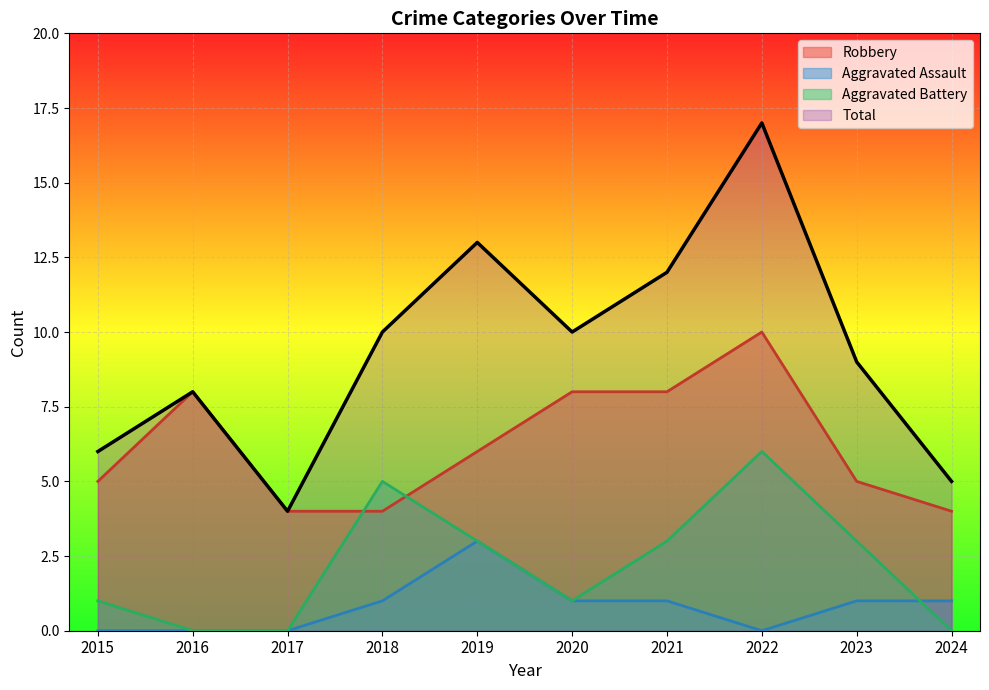

In Aggravated Assault, how many points are lower than both neighbors (excluding endpoints)?

1